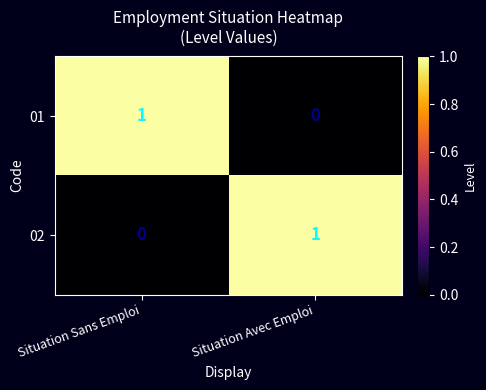

The value of 01 at Situation Sans Emploi is 1. True or false?

True